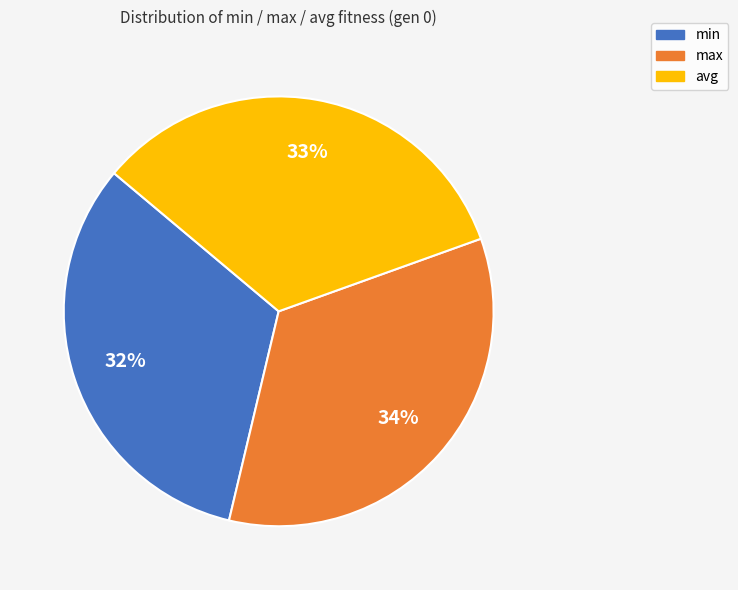

To the nearest percent, what is the difference between the largest and smallest slice percentages?

2%